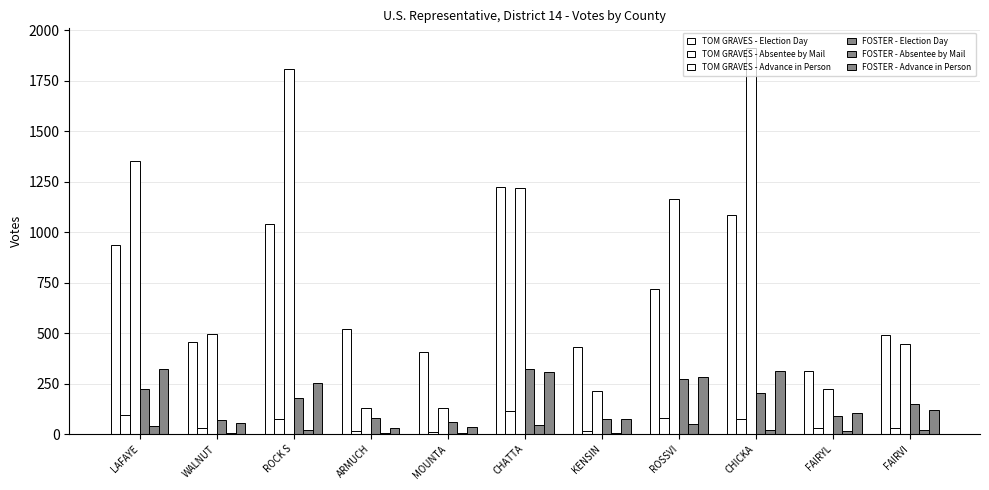

At which label is FOSTER - Absentee by Mail closest to 28?

CHICKA